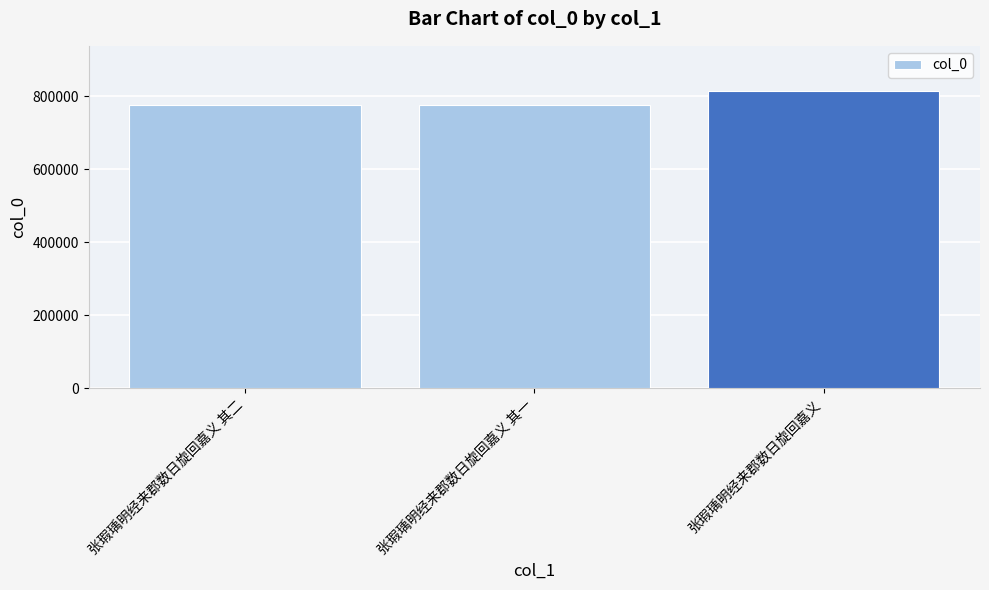

The value at 张瑕瑀明经来郡数日旋回嘉义 其二 is 1017397. True or false?

False